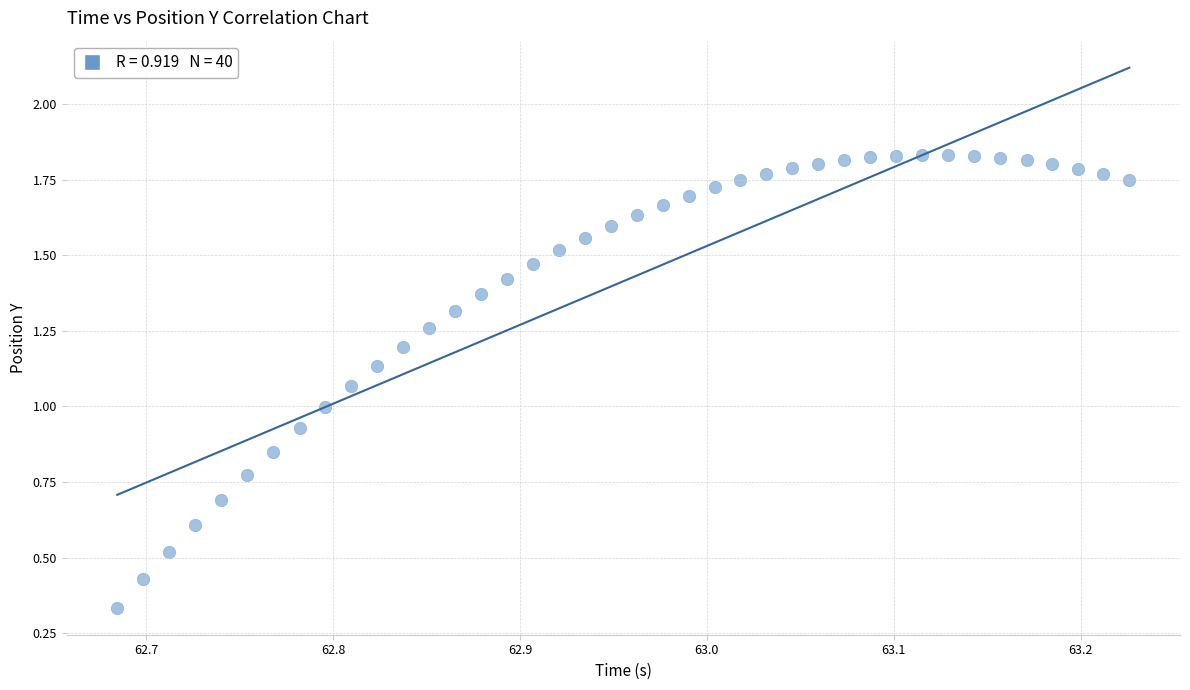

What is the range of X values (max minus min)?

0.5